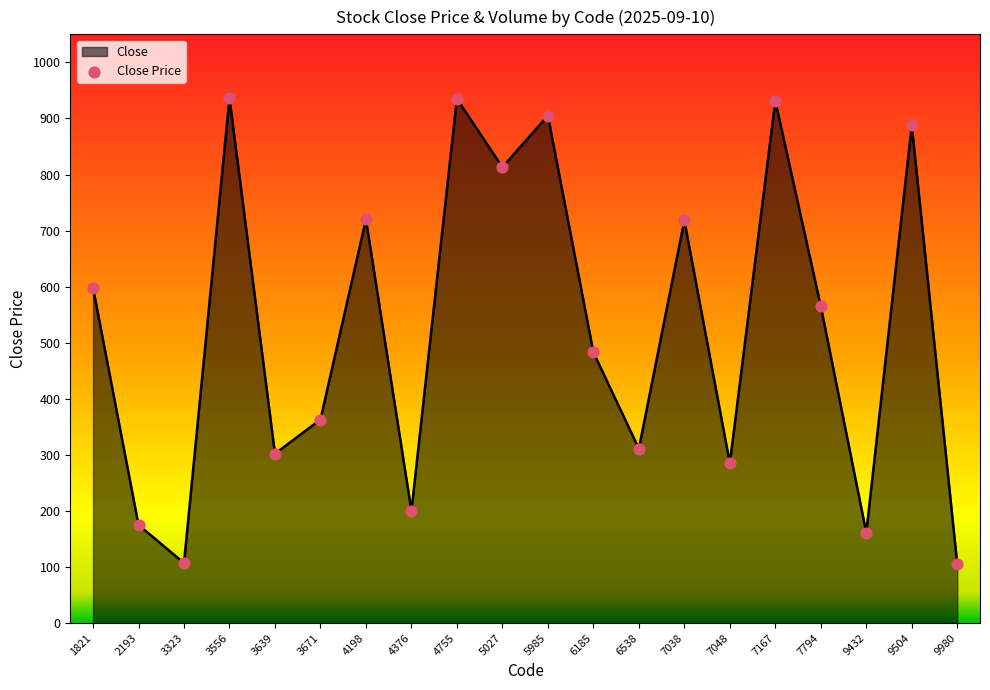

What is the ratio of the value at 1821 to the value at 7038?

0.8